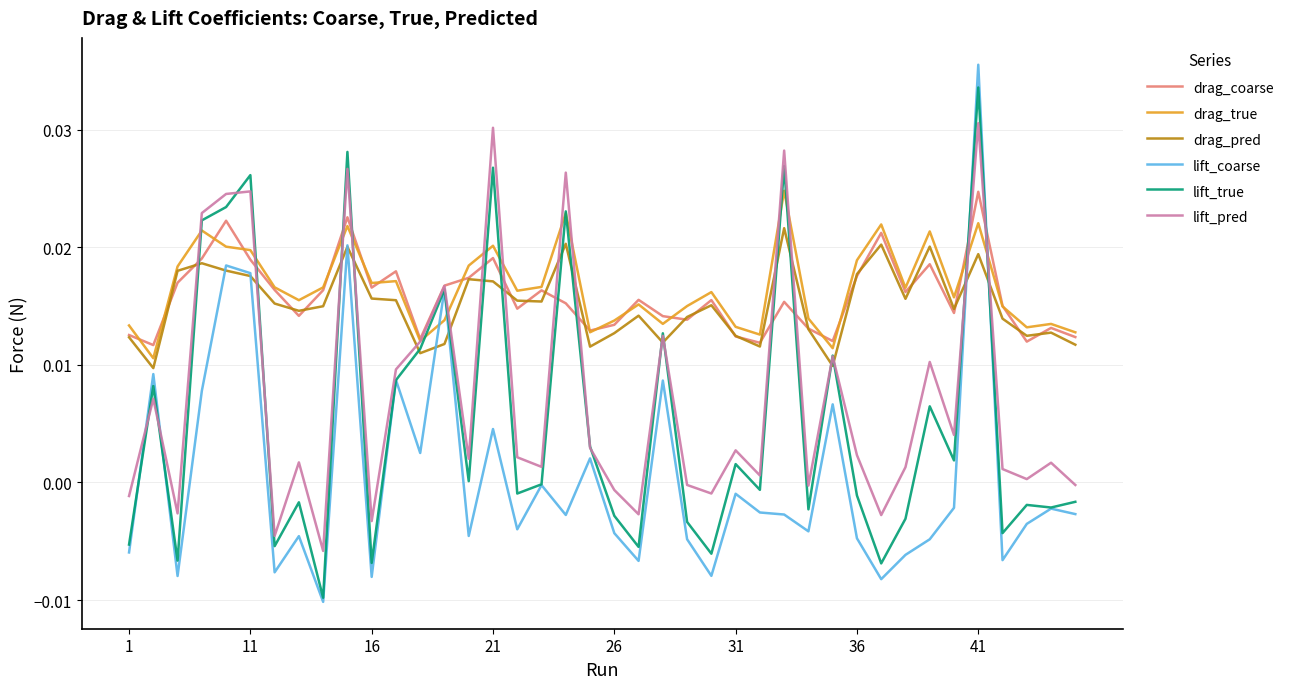

Which series has the largest range (max minus min)?

lift_coarse